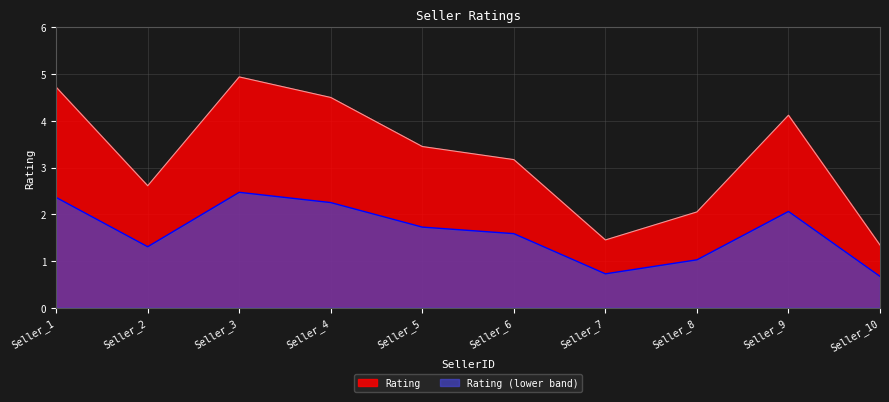

At which category does the chart reach its minimum across all series?

Seller_10